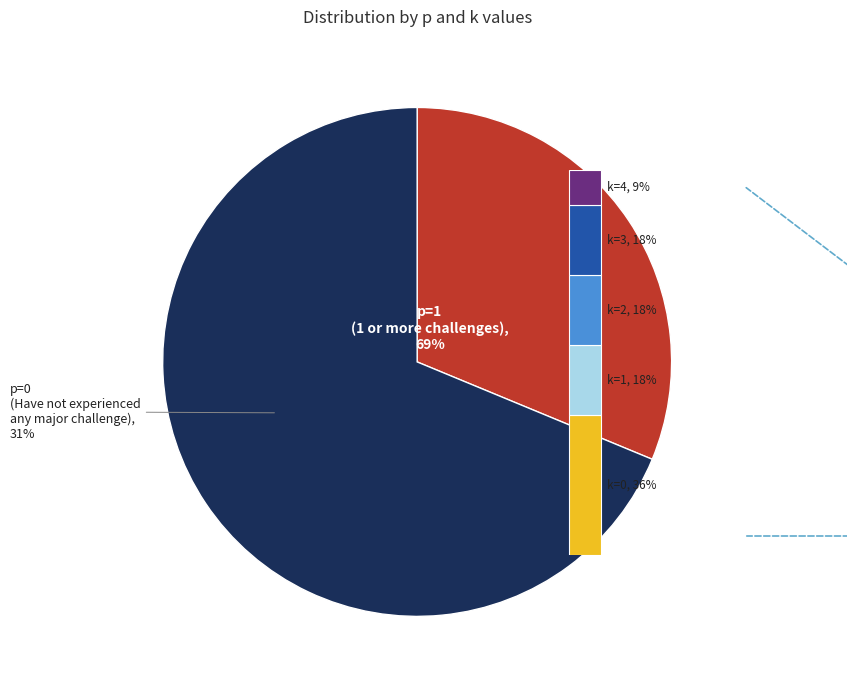

How many segments does this pie chart have?

2